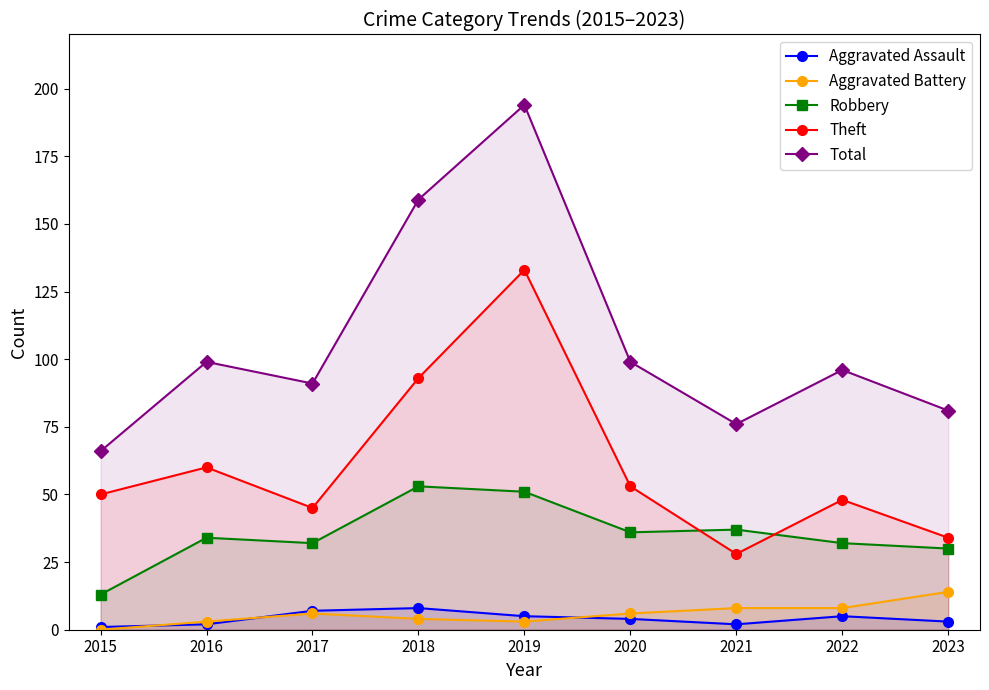

True or false: Aggravated Battery has more than 0 interior local peaks.

True